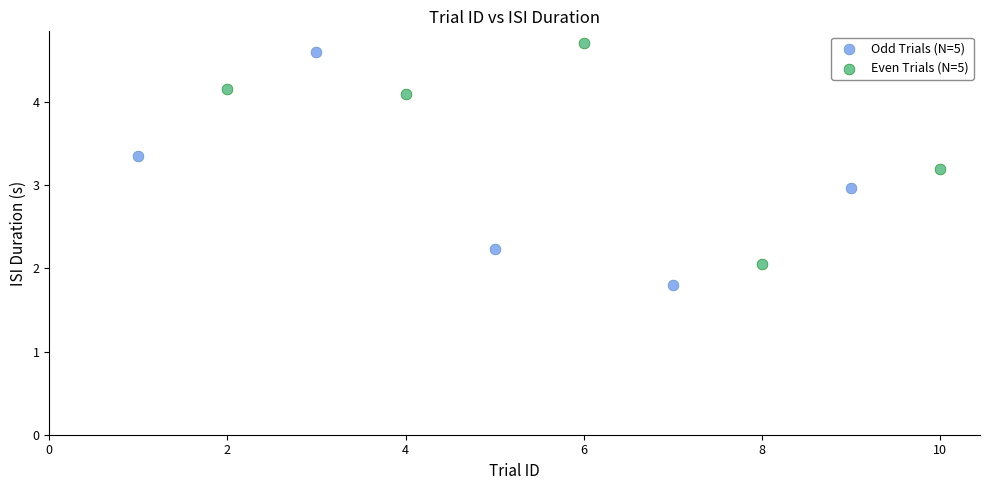

Which series contains the lowest Y value?

Odd Trials (N=5)